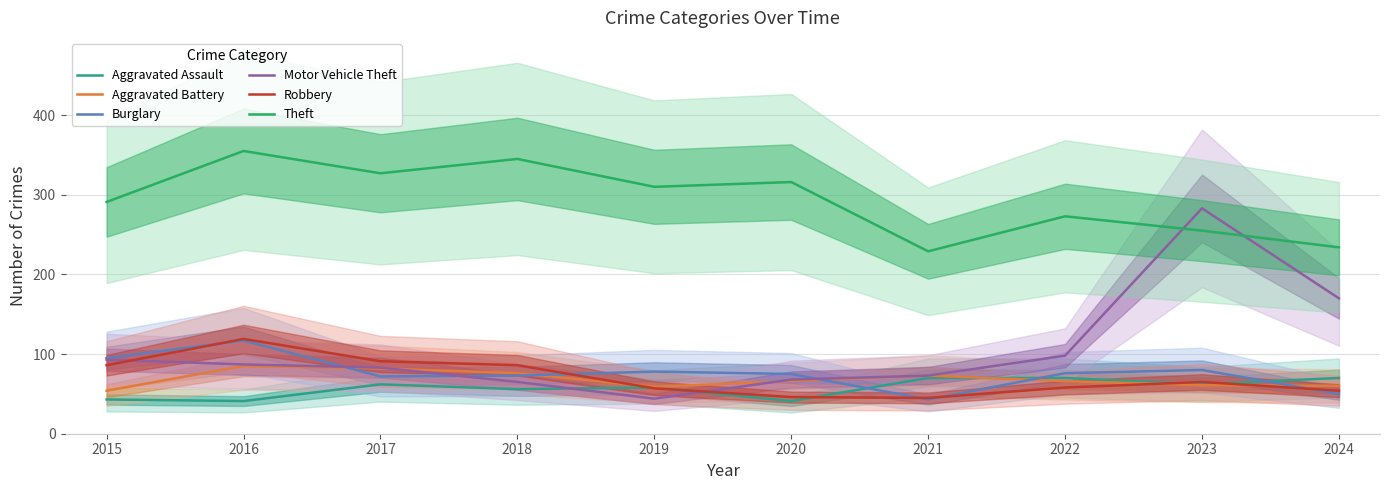

Where is the first local maximum for Aggravated Battery?

2016